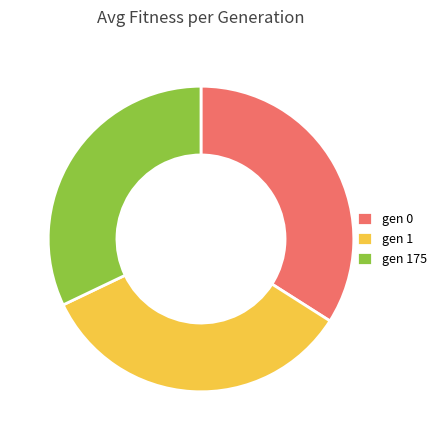

Does any single category account for the majority?

No